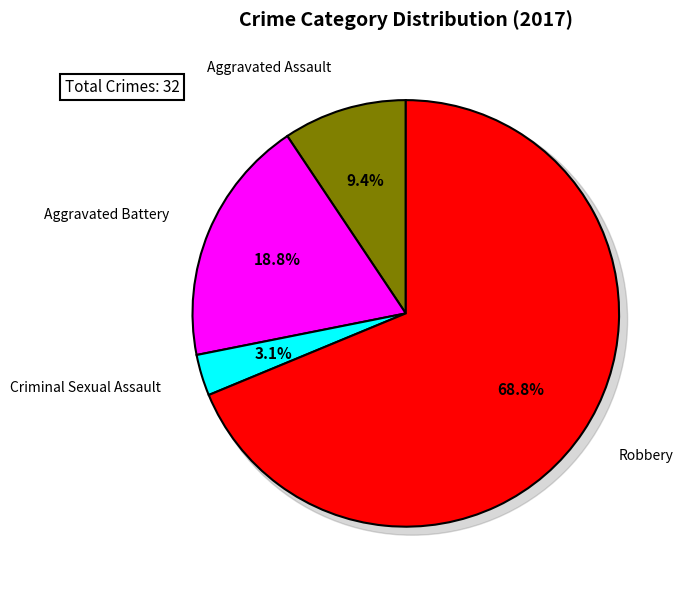

What is the largest slice in the pie chart?

Robbery